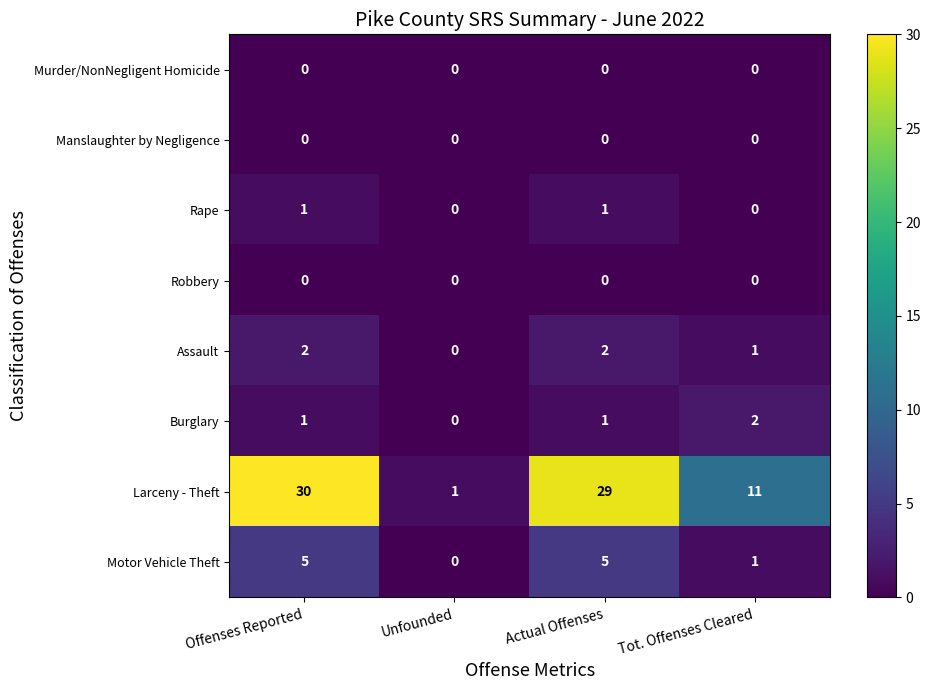

Count the Rape values in the range 0 to 1.

4